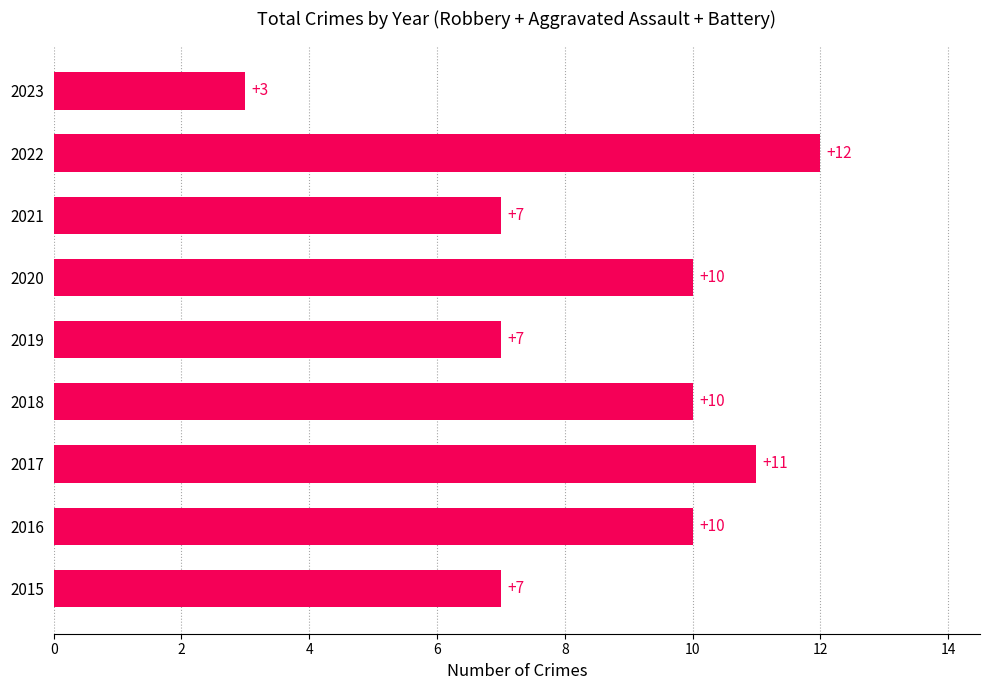

The chart shows a value of 7 at 2022. True or false?

False